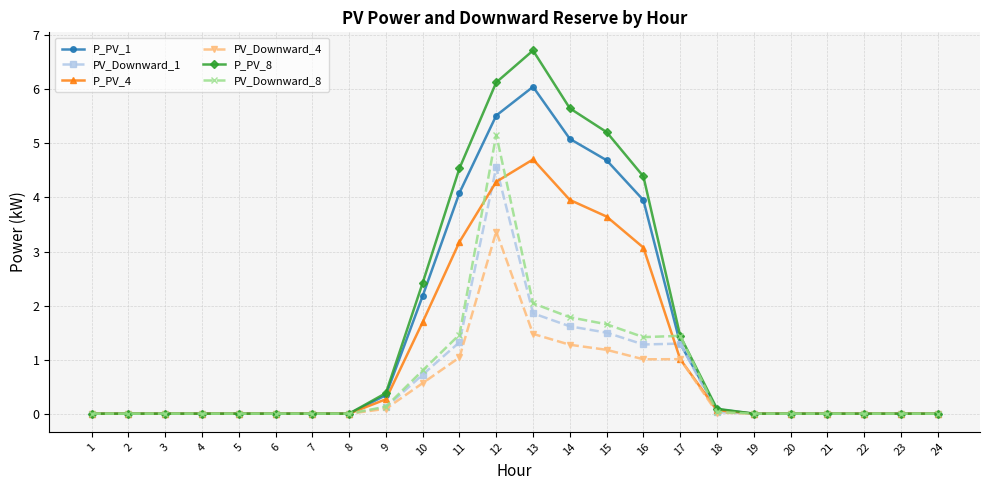

What is the greatest value displayed?

6.7